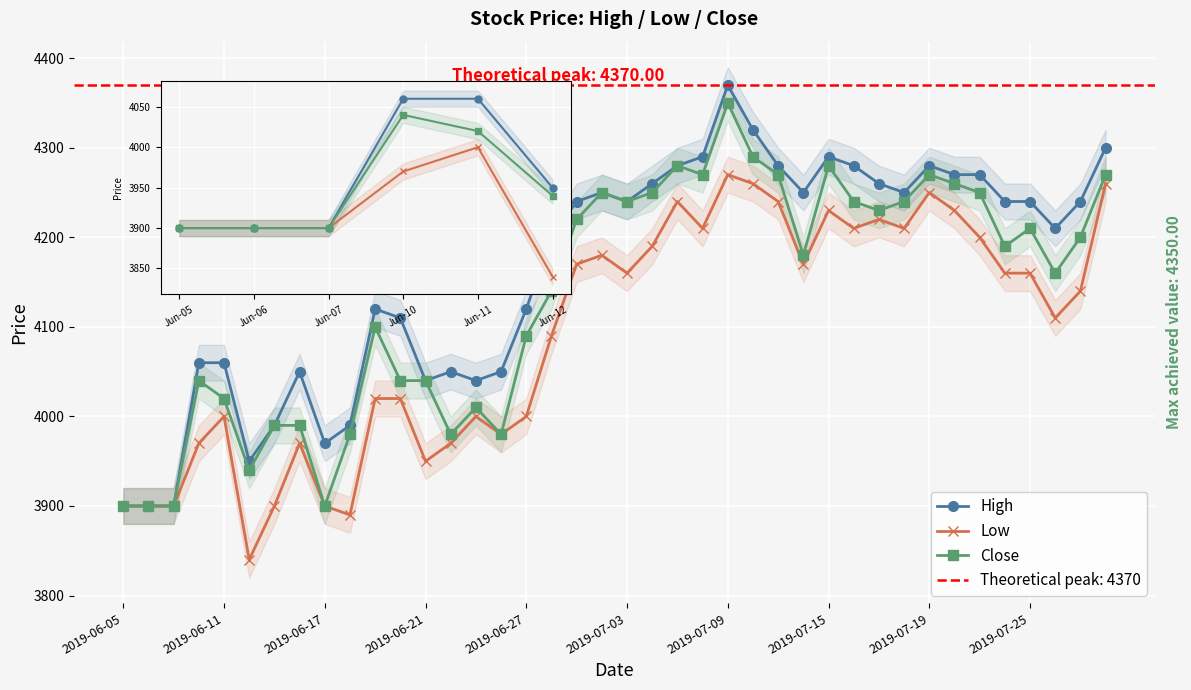

What is the greatest value displayed?

4370